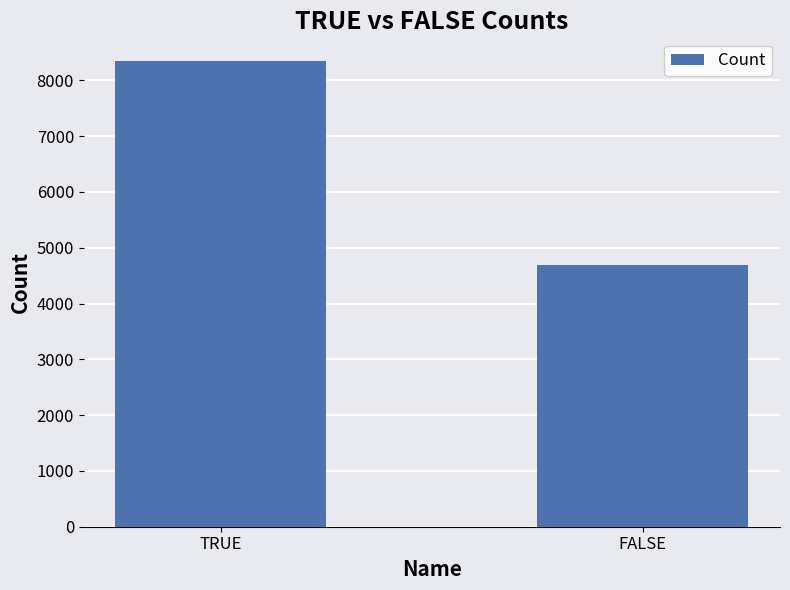

What is the difference between the values at TRUE and FALSE?

3670